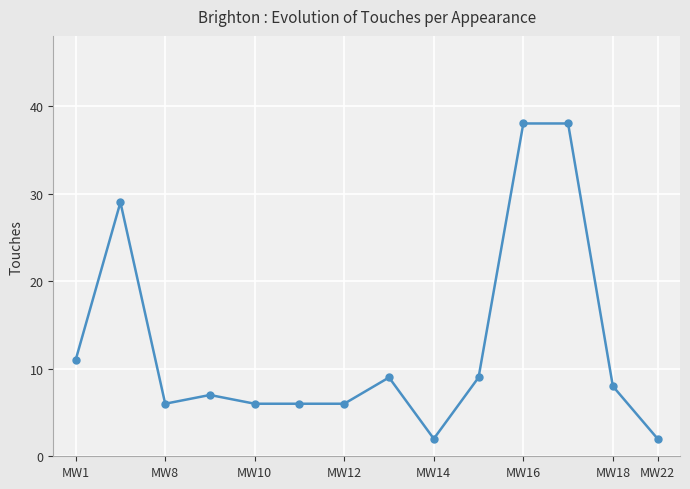

What is the sum of all values?

177